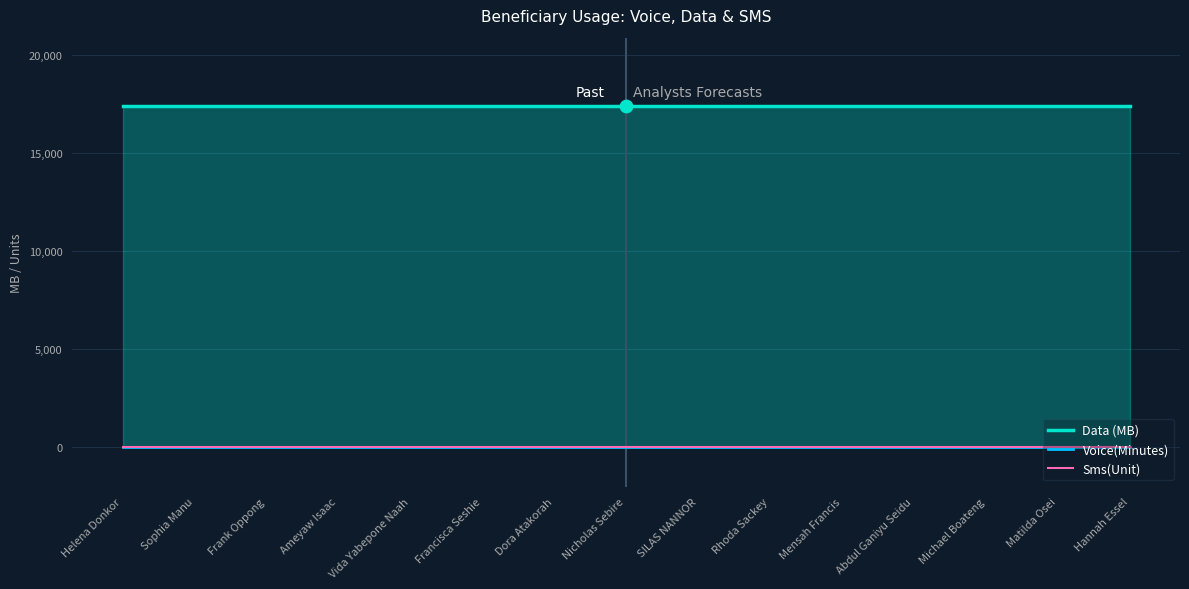

What is the total value across all series at Dora Atakorah?

17408